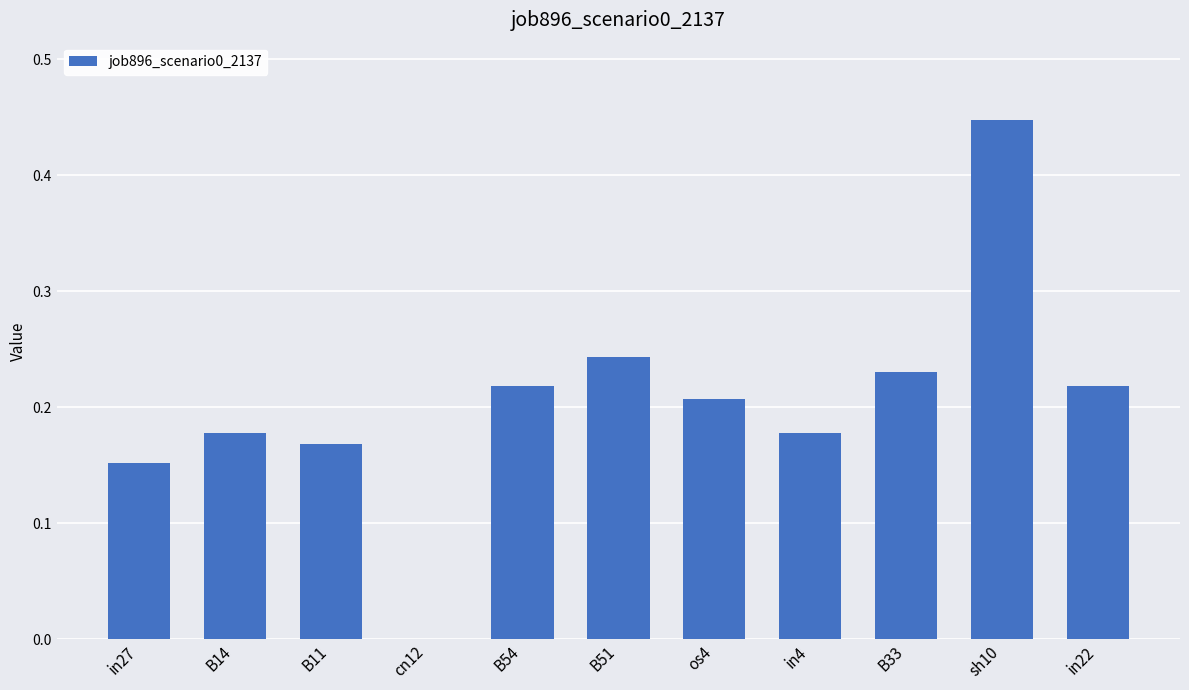

What is the sum of all values?

2.2